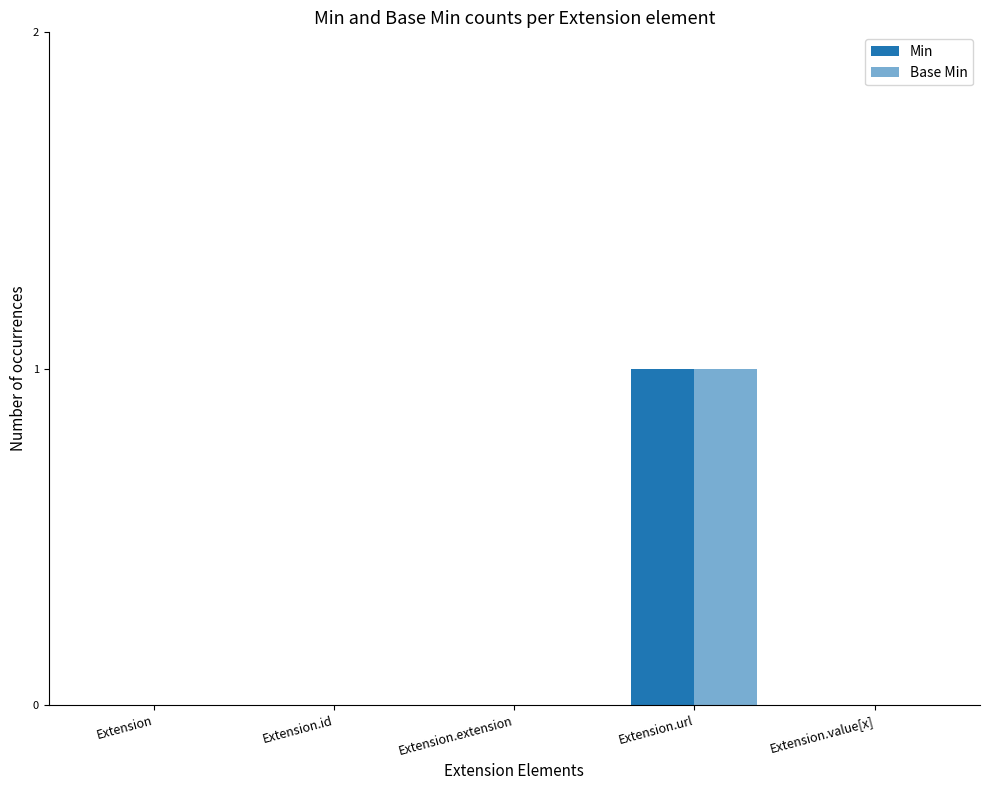

Reading left to right, what are all the values shown in this chart?

Min: Extension=0	Extension.id=0	Extension.extension=0	Extension.url=1	Extension.value[x]=0
Base Min: Extension=0	Extension.id=0	Extension.extension=0	Extension.url=1	Extension.value[x]=0